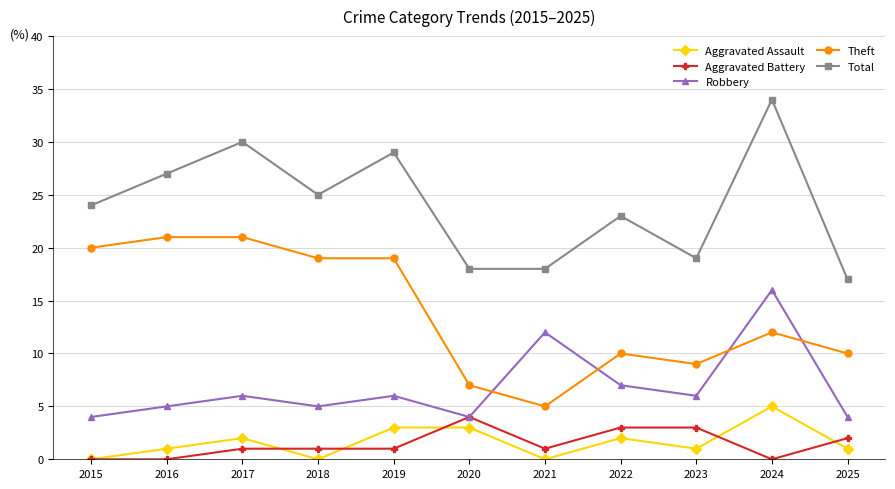

Which series changed the most between 2023 and 2024?

Total